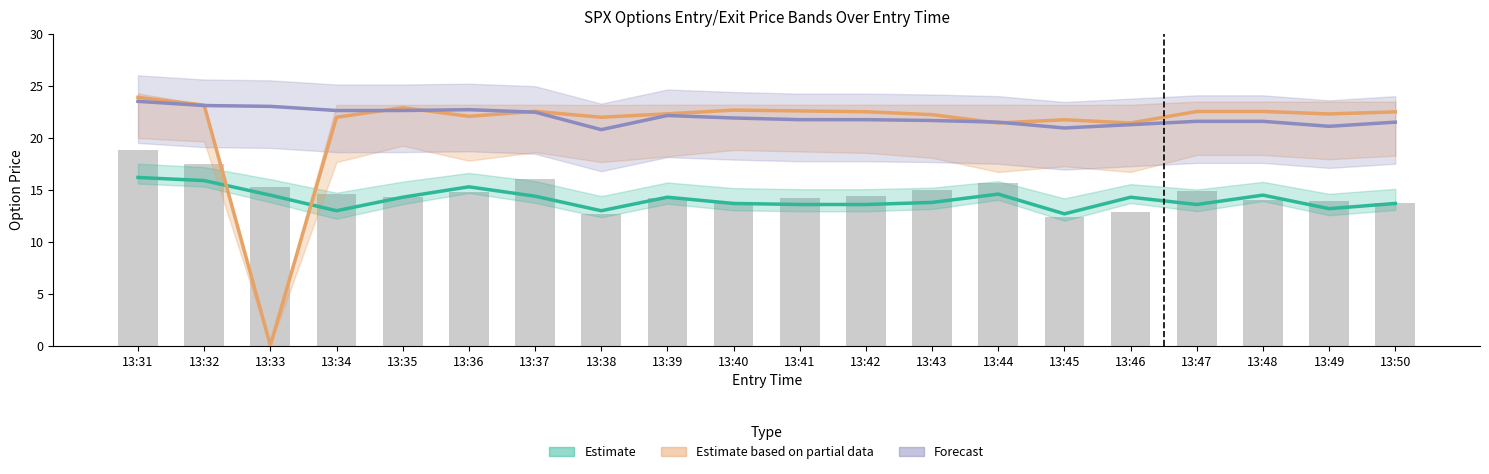

List the labels in order of Forecast value, largest first.

13:31, 13:32, 13:33, 13:36, 13:34, 13:35, 13:37, 13:39, 13:40, 13:41, 13:42, 13:43, 13:47, 13:48, 13:44, 13:50, 13:46, 13:49, 13:45, 13:38